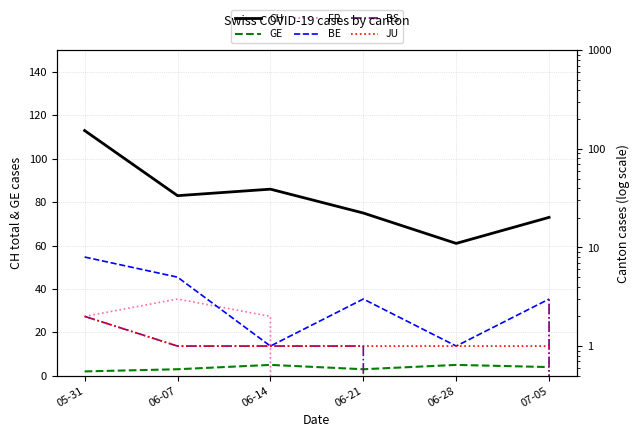

Where is FR nearest to the value 1?

05-31